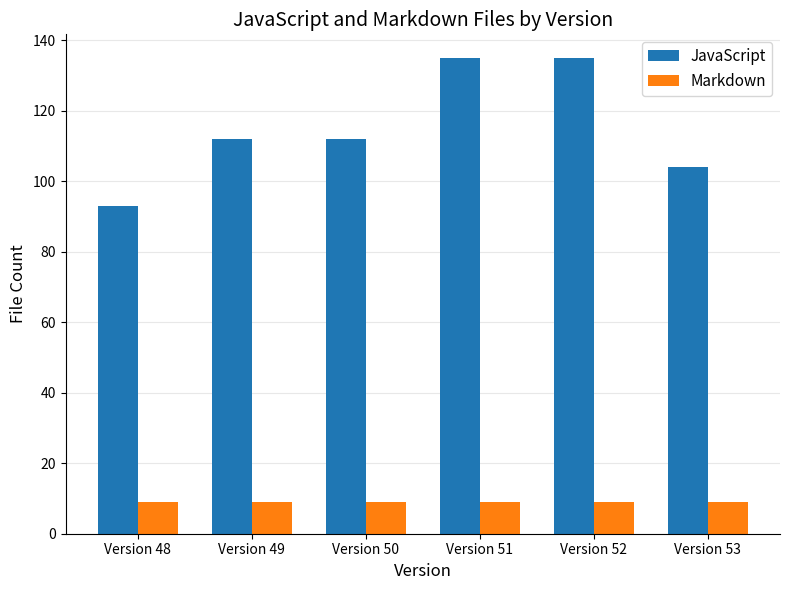

What is the maximum value for JavaScript?

135